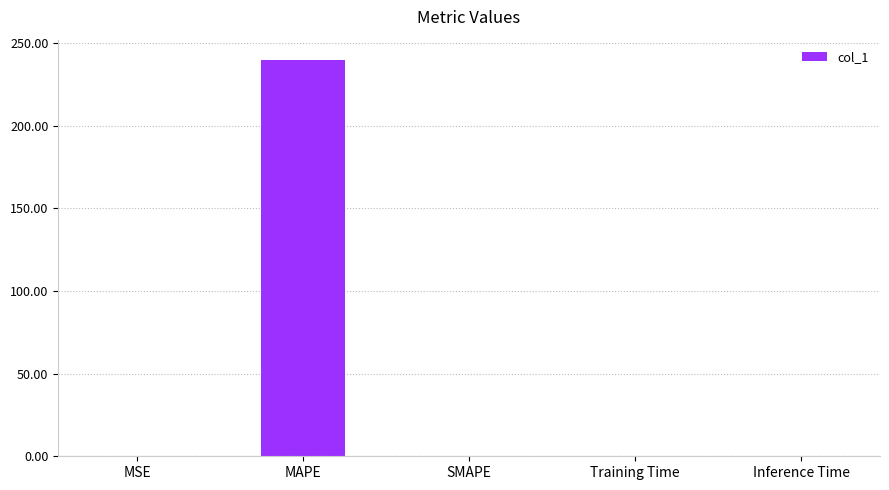

What is the approximate value at MAPE?

239.9